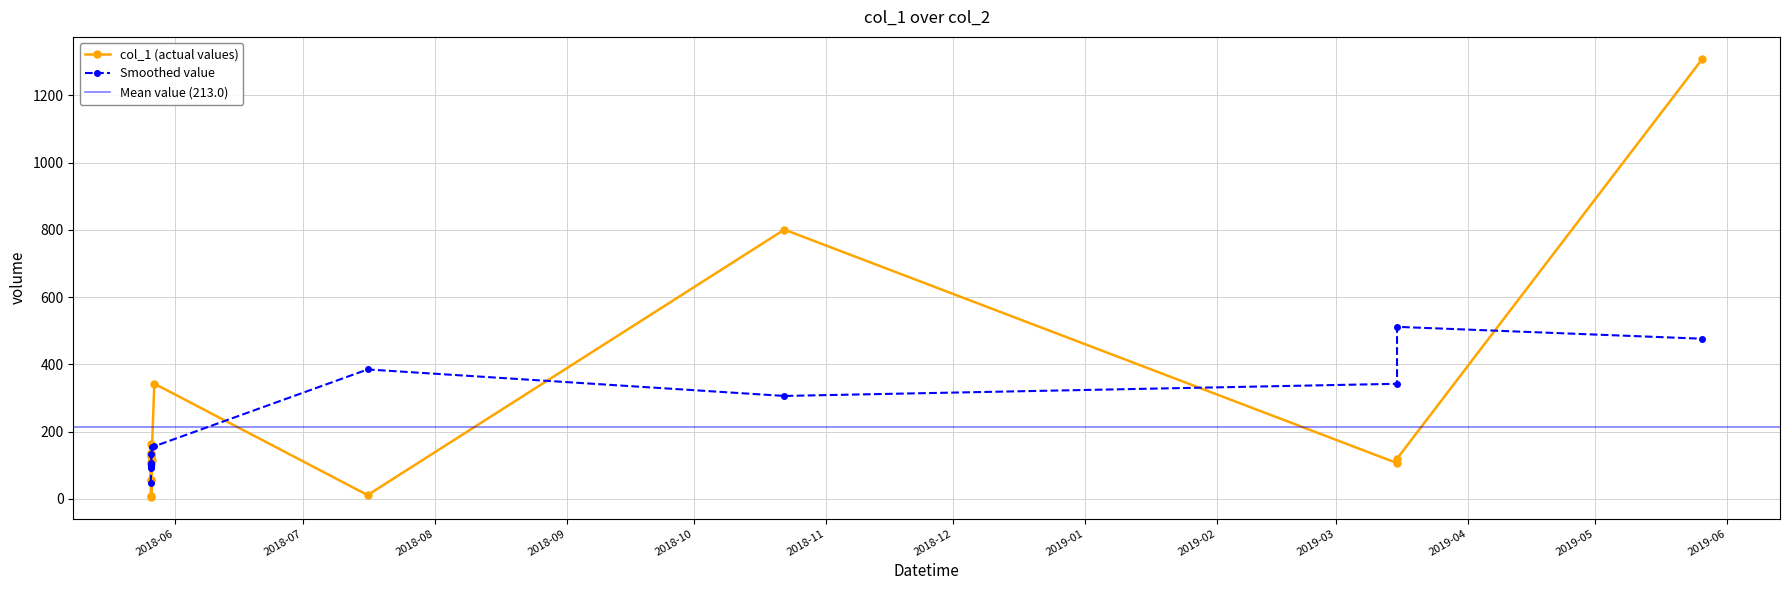

What is the minimum value shown in the chart?

6.3